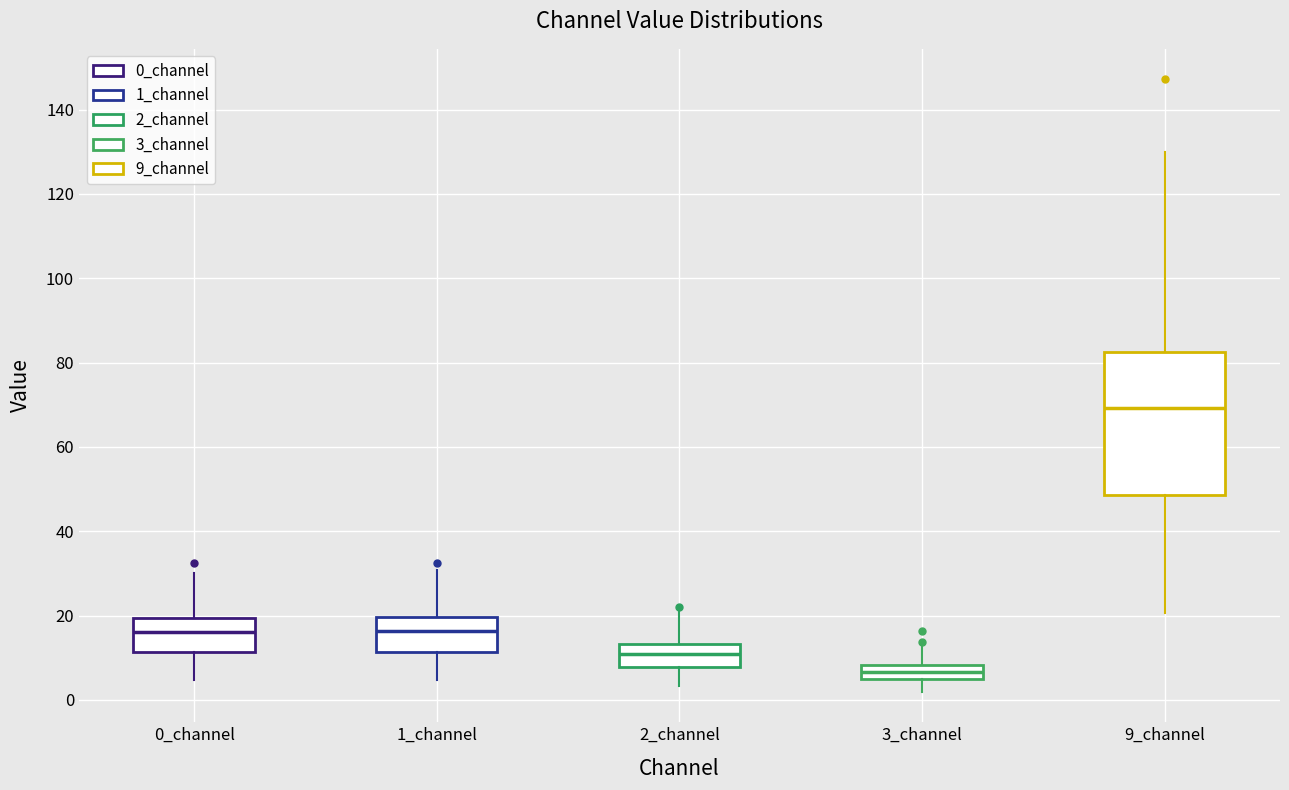

Which box has the highest median line?

9_channel